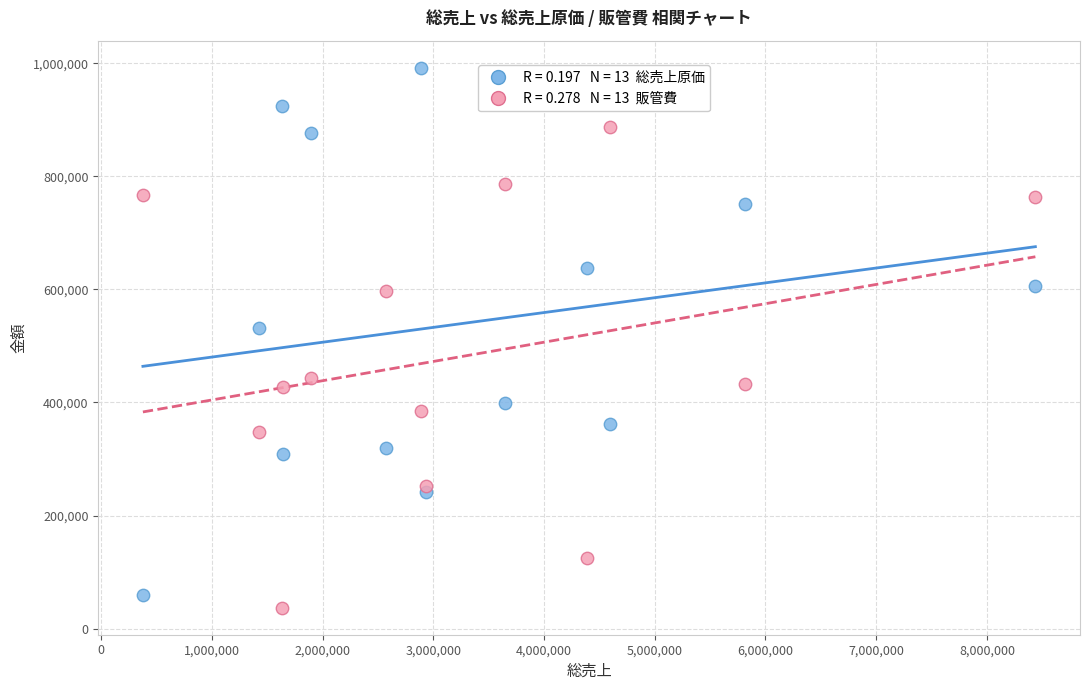

Across all series, what Y value is closest to 514556?

531965